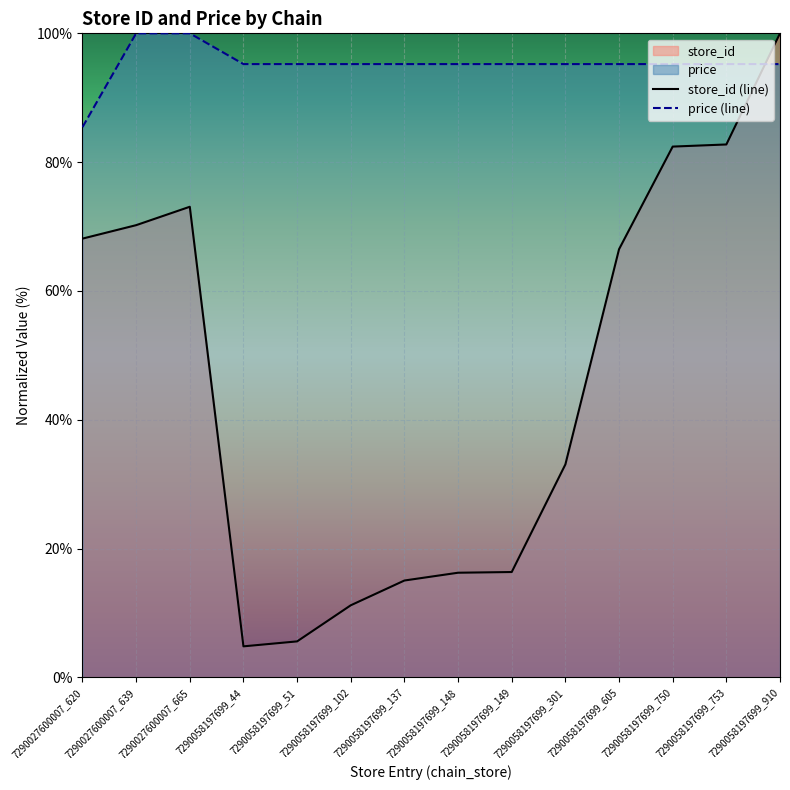

What is the label of the 4th point from the left?

7290058197699_44